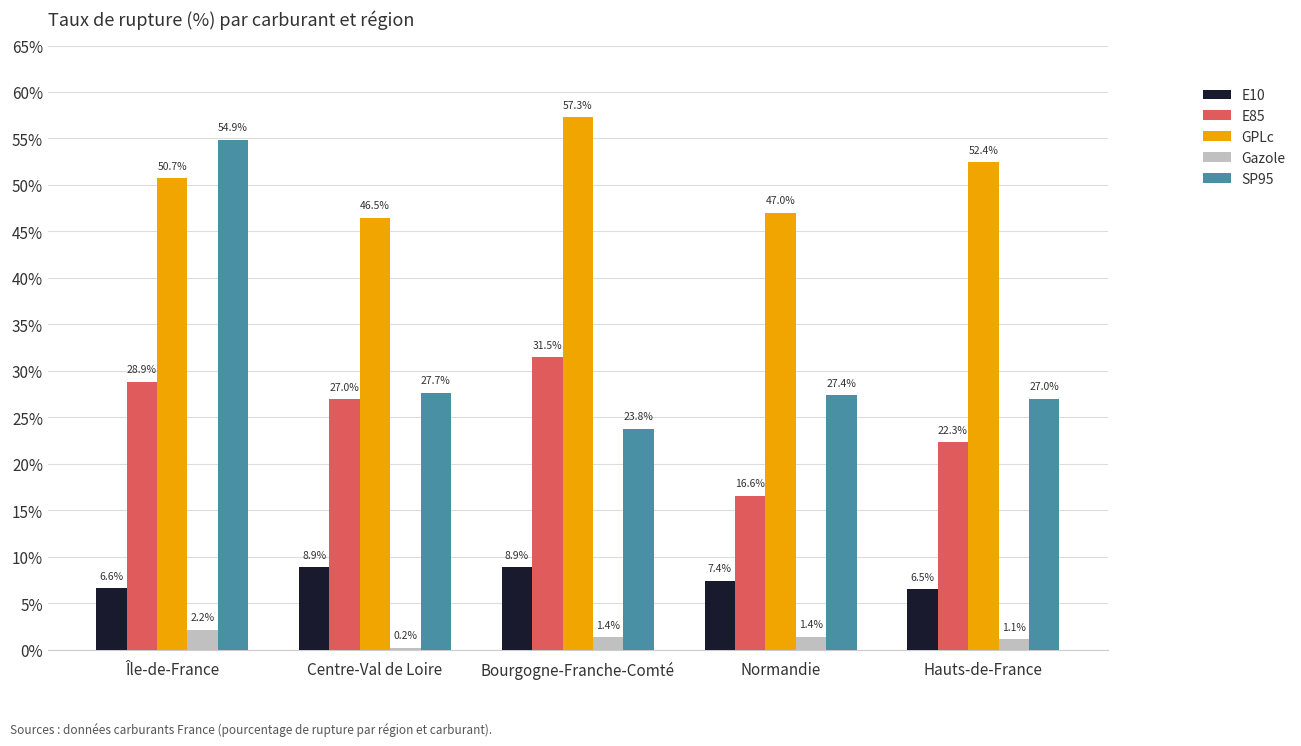

What is the spread (max minus min) of values at Centre-Val de Loire?

46.2